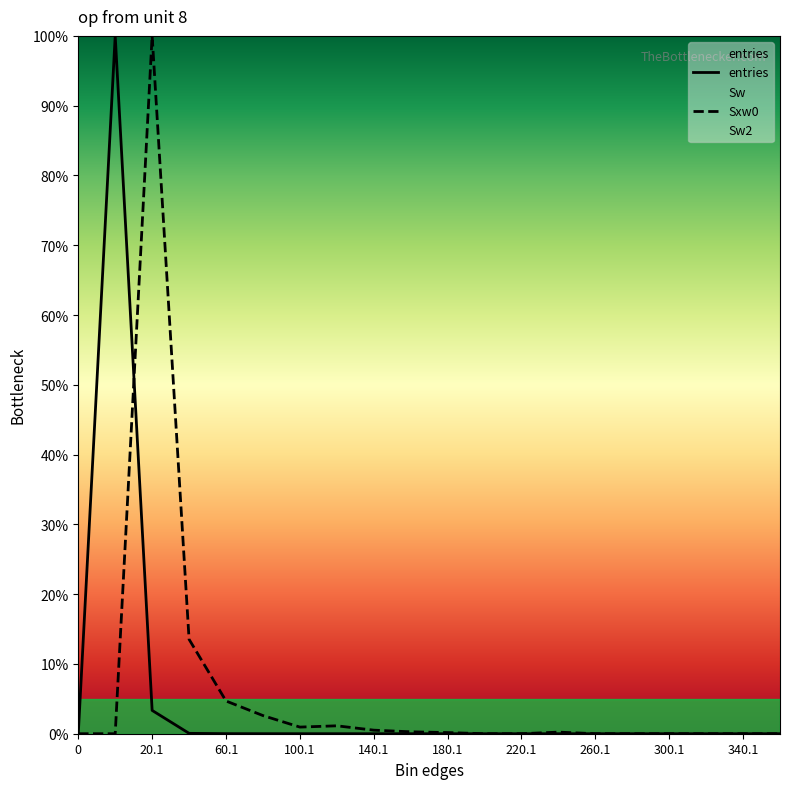

Is it true that Sxw0 equals 0.0 at 260.1?

True